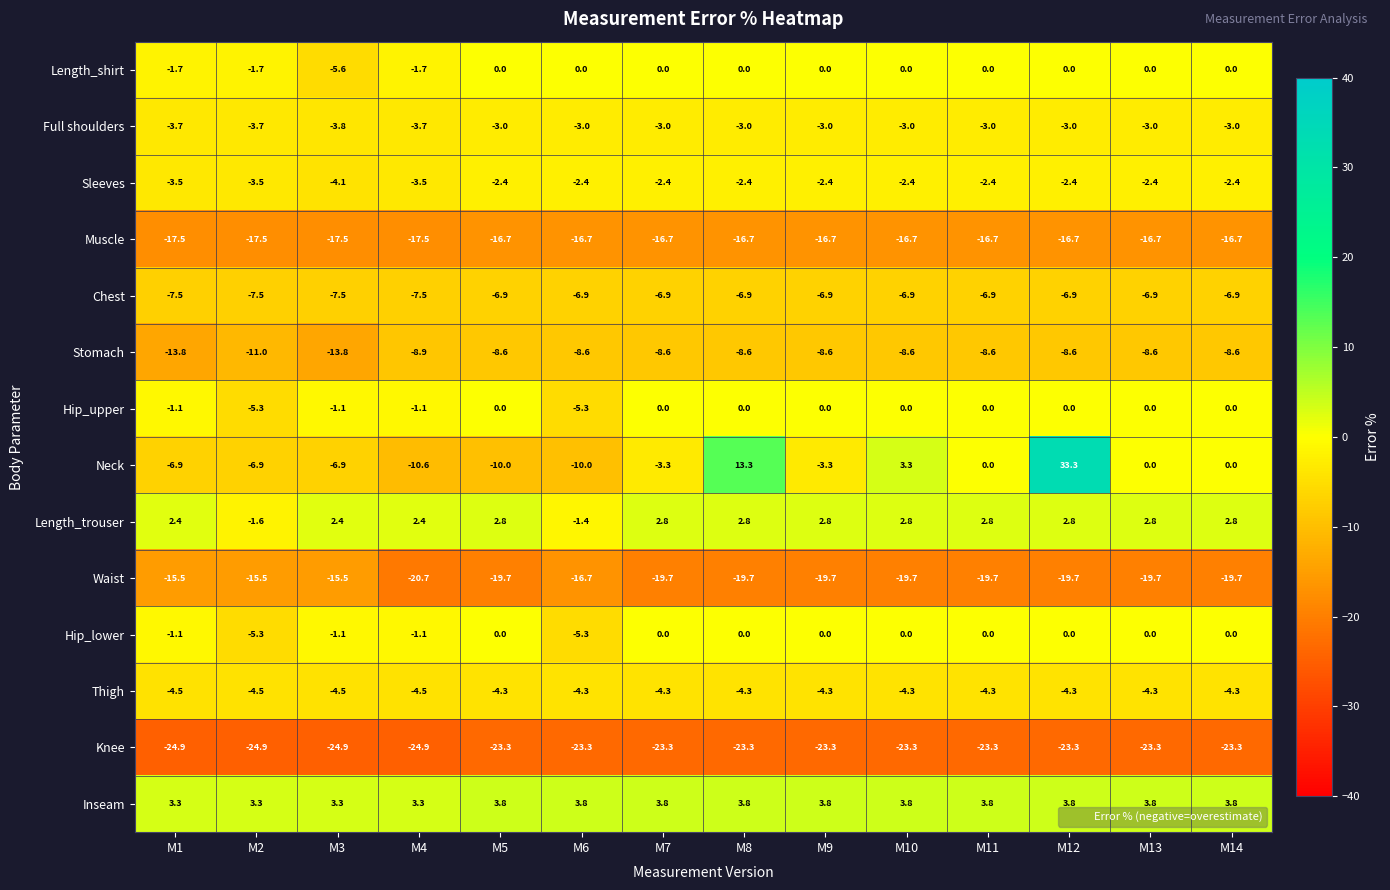

True or false: Muscle has a value of -16.7 at M7.

True